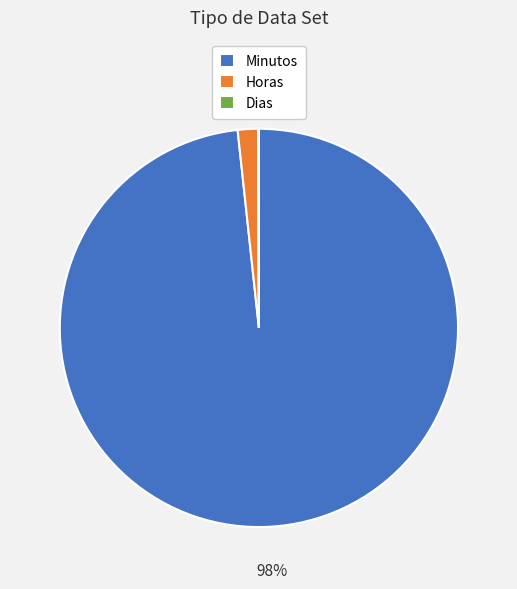

The Horas slice represents 2% of the pie. True or false?

True